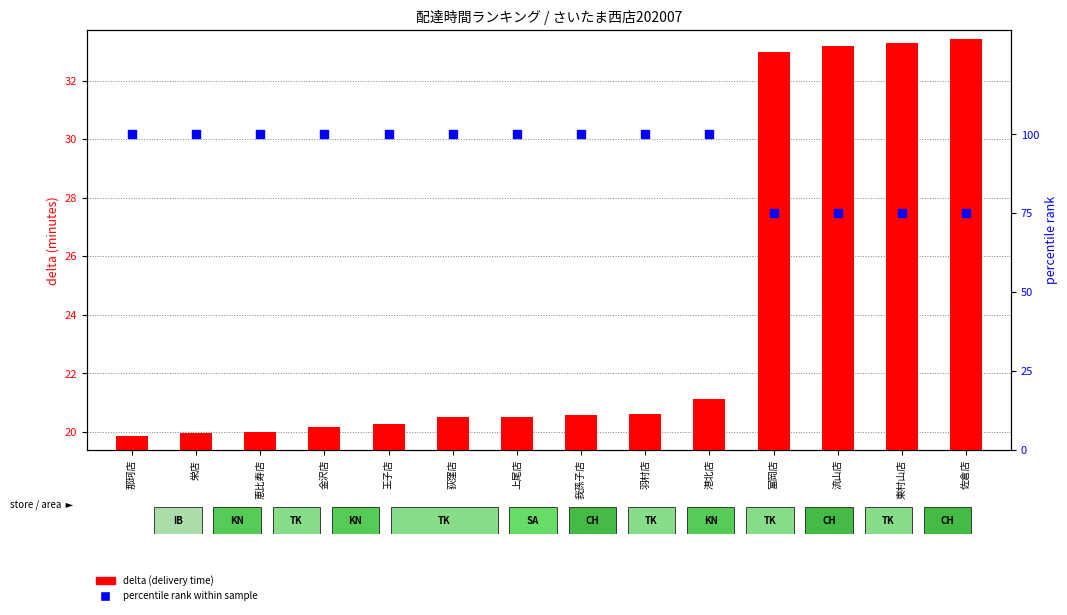

Which series reaches the maximum Y coordinate?

percentile rank within sample